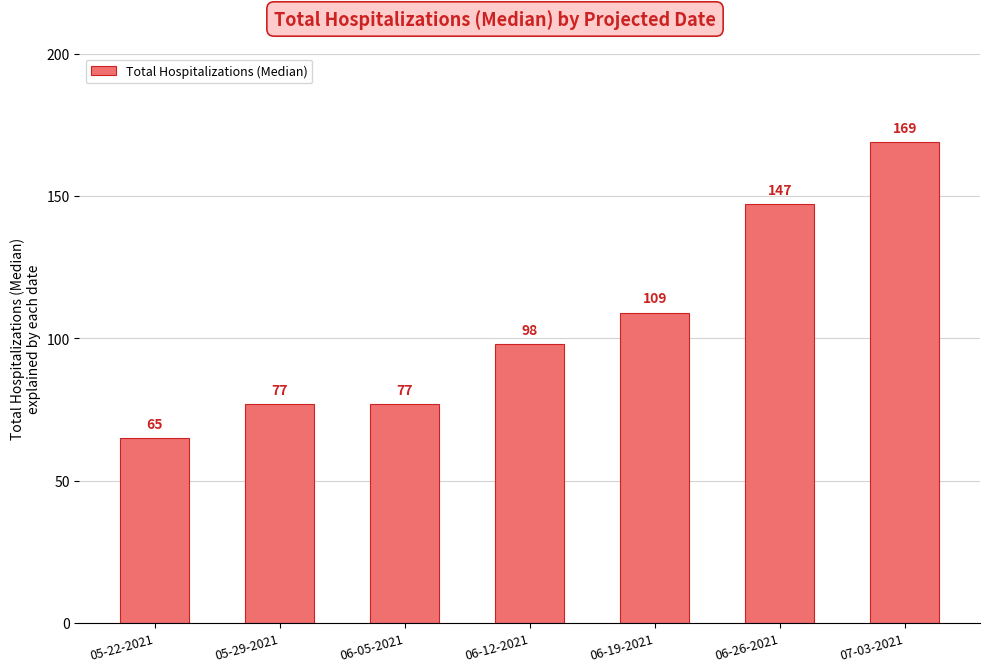

What is the ratio of the value at 06-05-2021 to the value at 06-12-2021?

0.8